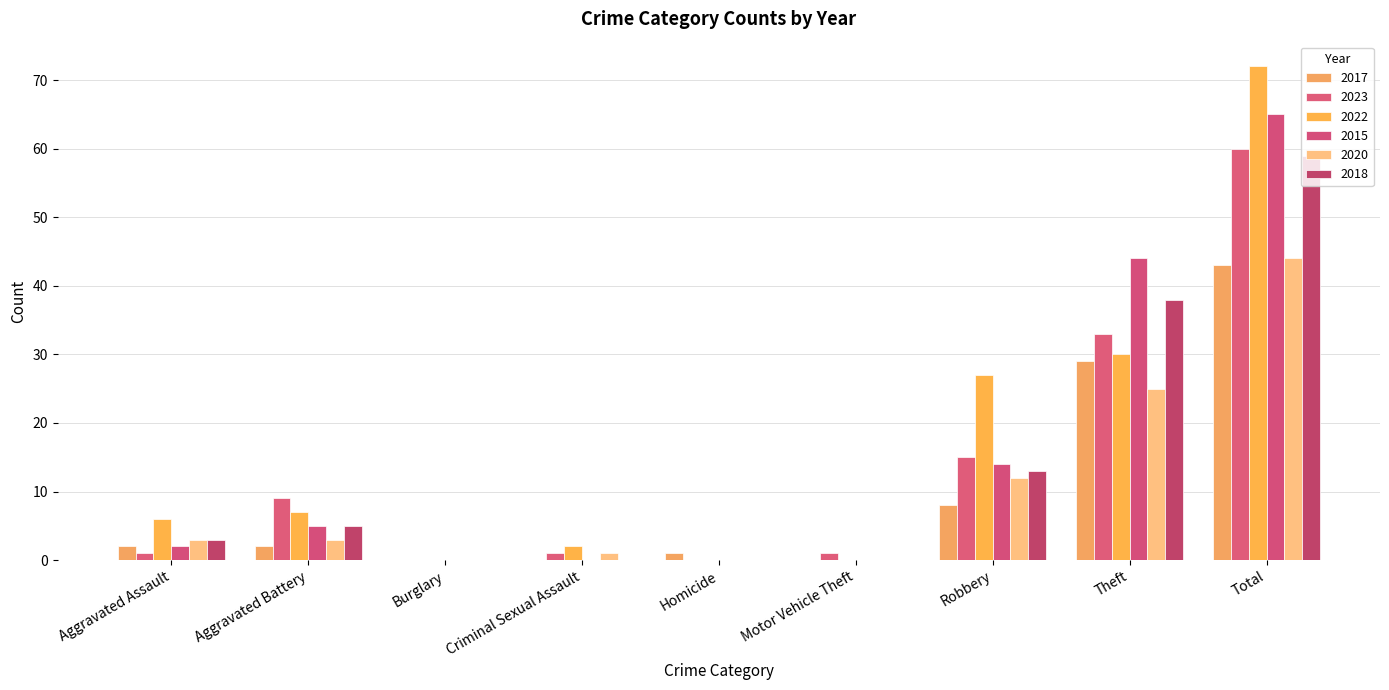

Count the number of data series in this chart.

6